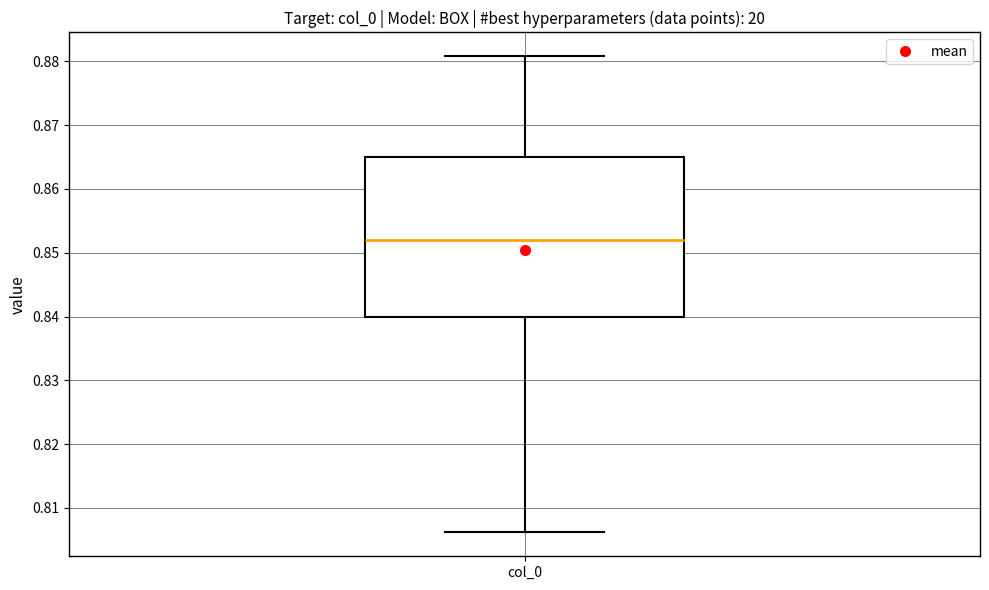

Transcribe this box plot: give where the median line is, the range the box spans, and where the two whiskers end, as read against the y-axis. The values are not printed on the chart, so give them approximately, as read against the axis.

median 0.852, box 0.840 to 0.865, whiskers 0.806 to 0.881